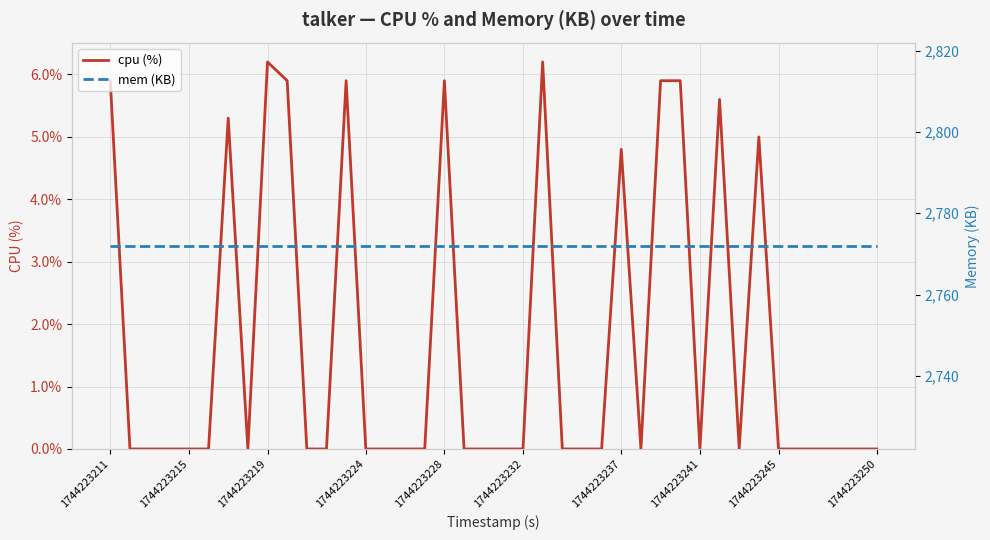

At which label is cpu (%) closest to 3?

1744223237